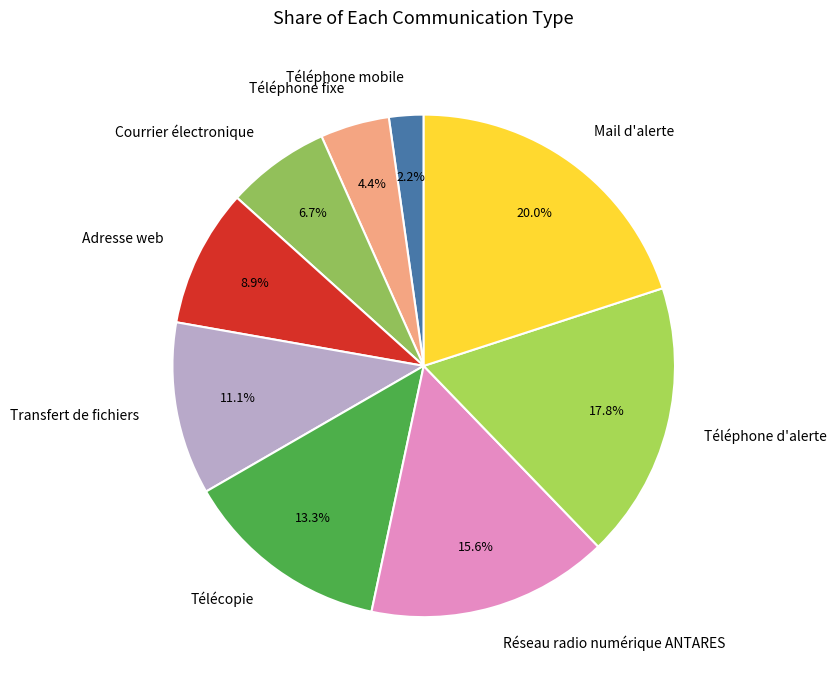

What is the largest slice in the pie chart?

Mail d'alerte